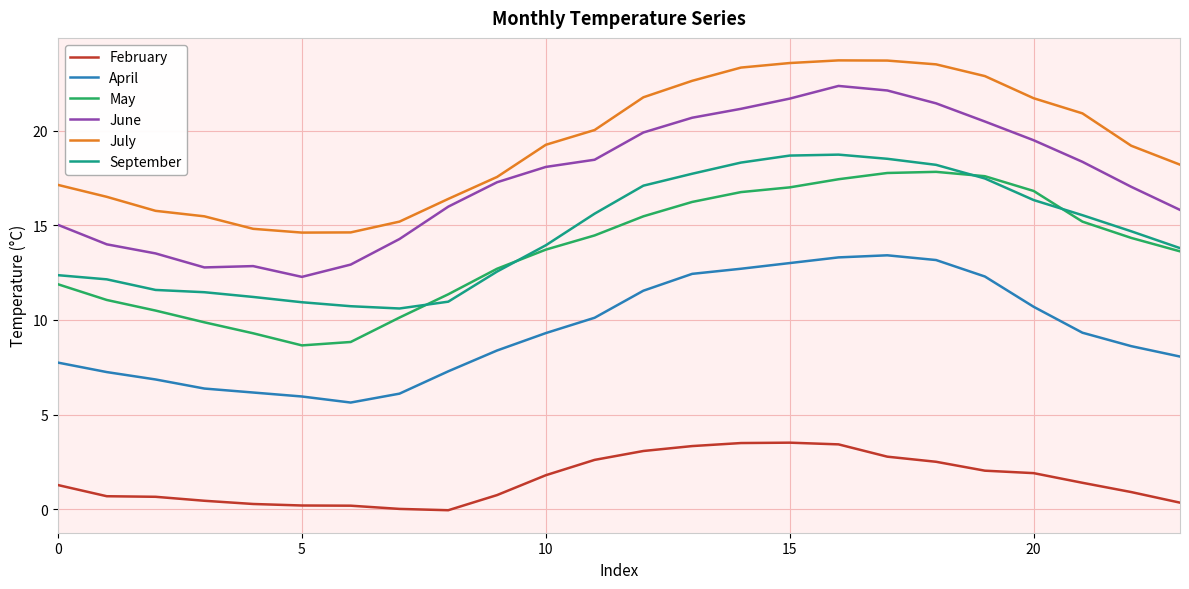

What is the maximum value shown in the chart?

23.7